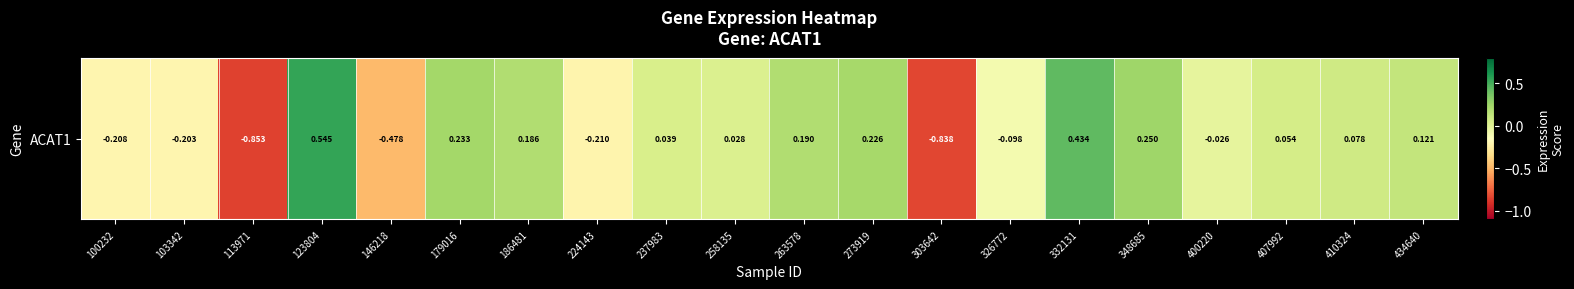

List the labels in order of value, smallest first.

113971, 303642, 146218, 224143, 100232, 103342, 326772, 400220, 258135, 237983, 407992, 410324, 434640, 186481, 263578, 273919, 179016, 348685, 332131, 123804